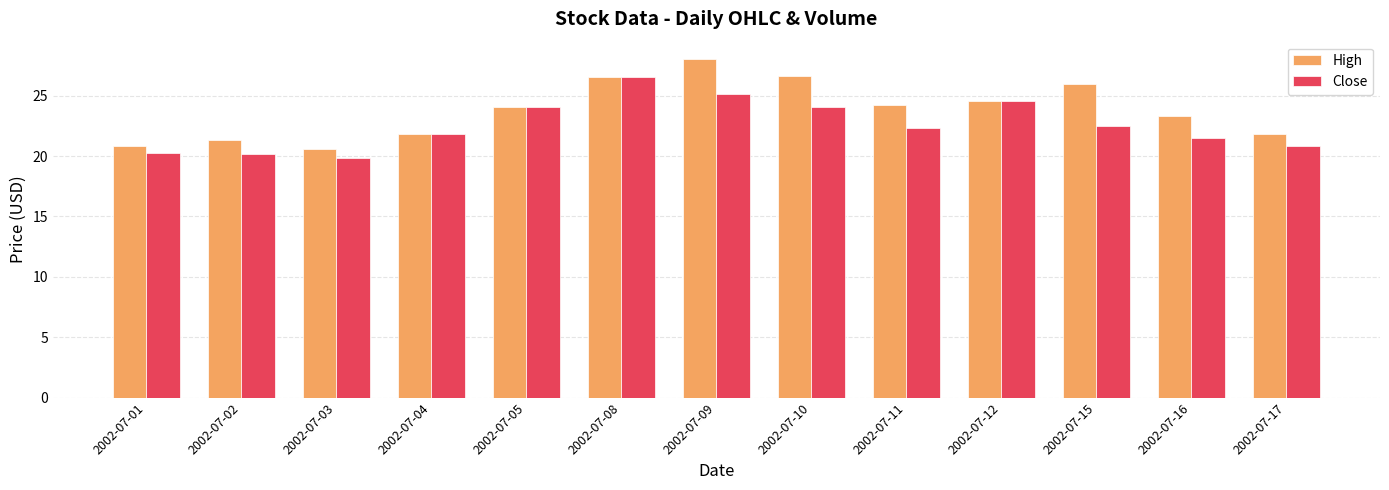

What is the average value of the High series?

23.8